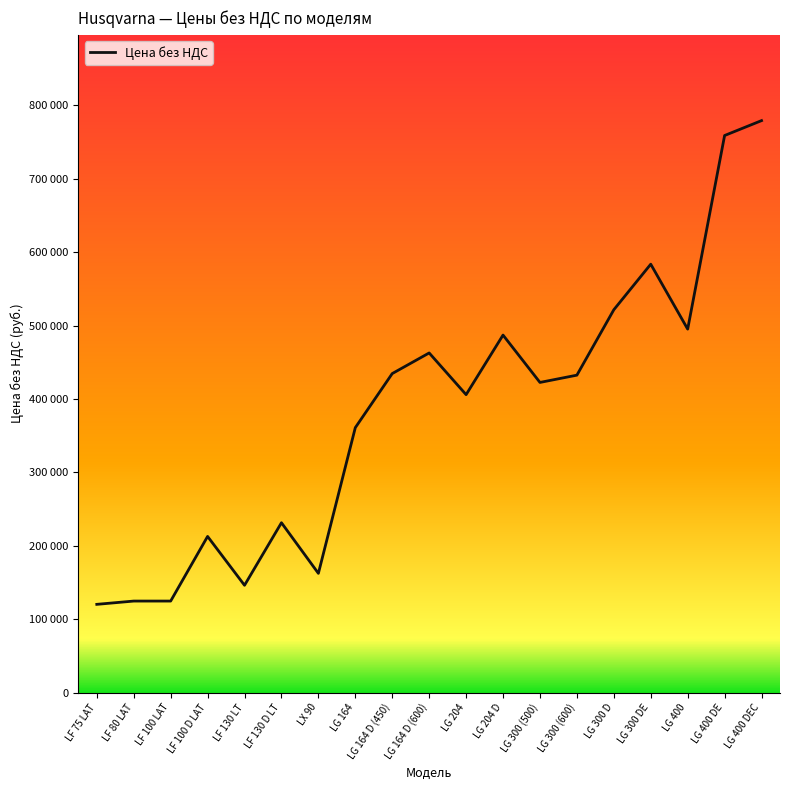

The chart shows a value of 521473 at LG 300 D. True or false?

True